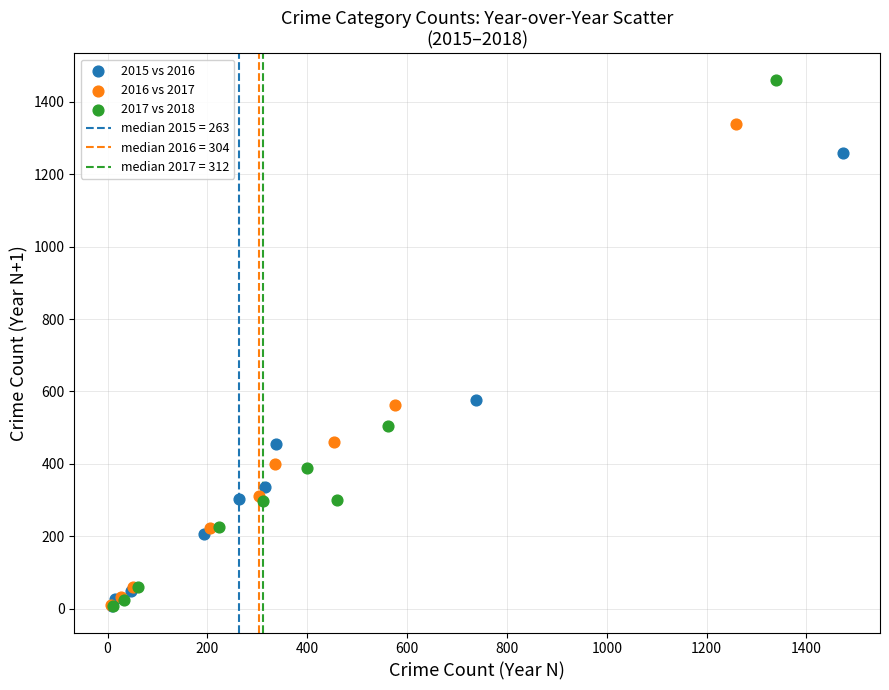

Which series contains the highest Y value?

2017 vs 2018